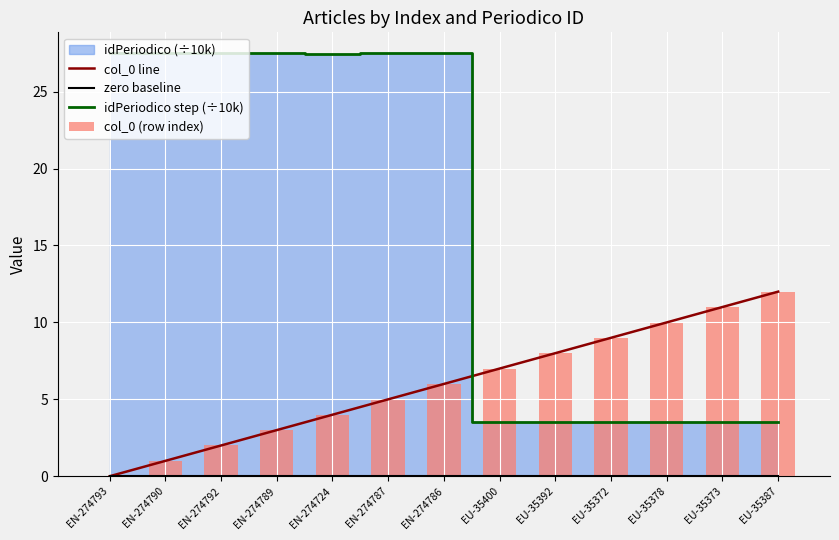

True or false: col_0 line has a value of 11.0 at EU-35373.

True